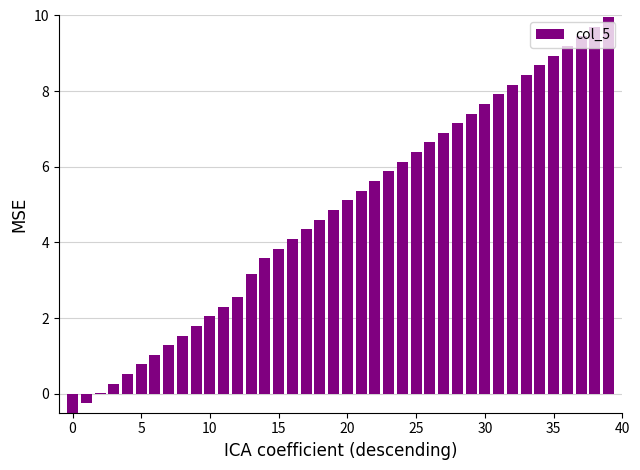

What is the greatest value displayed?

10.0